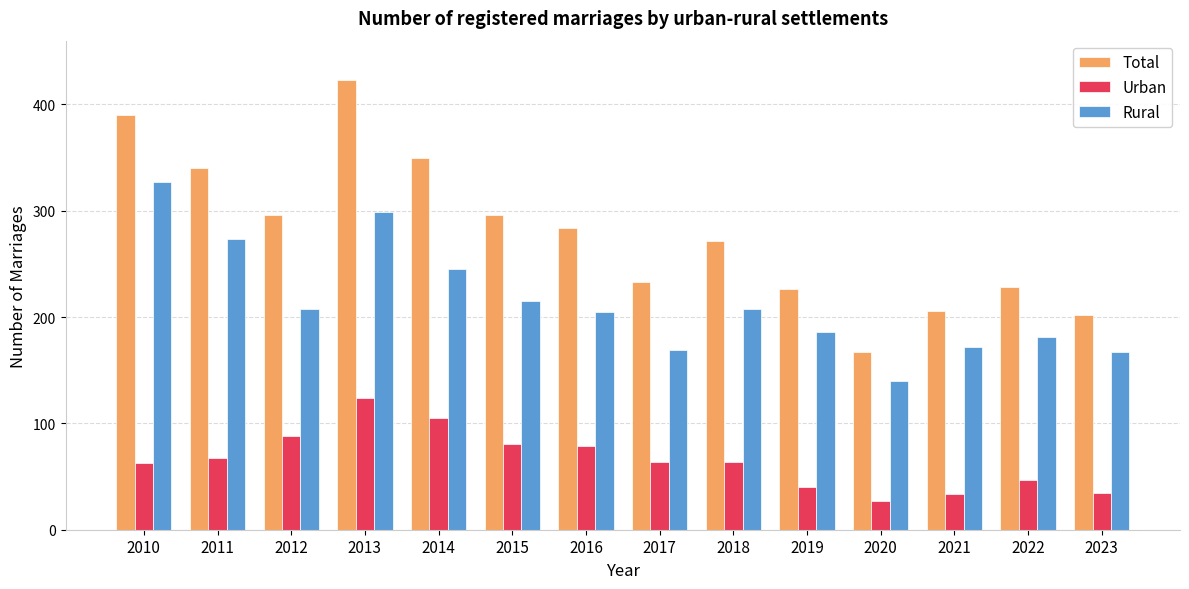

Rank the series by their maximum value, from lowest to highest.

Urban, Rural, Total